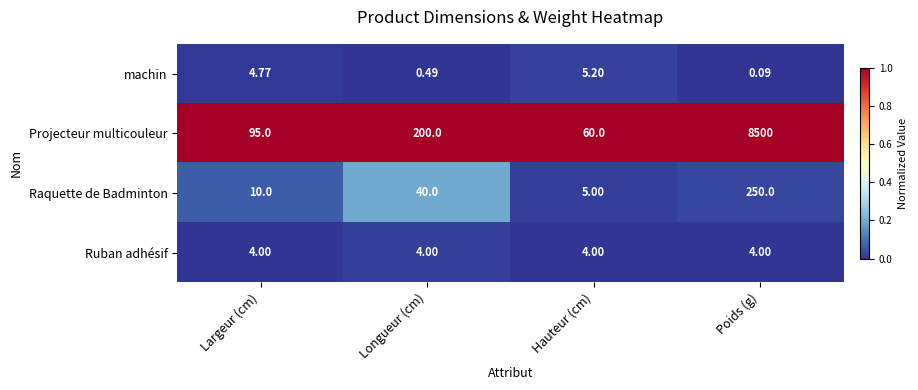

At which label is Projecteur multicouleur closest to 4280?

Longueur (cm)